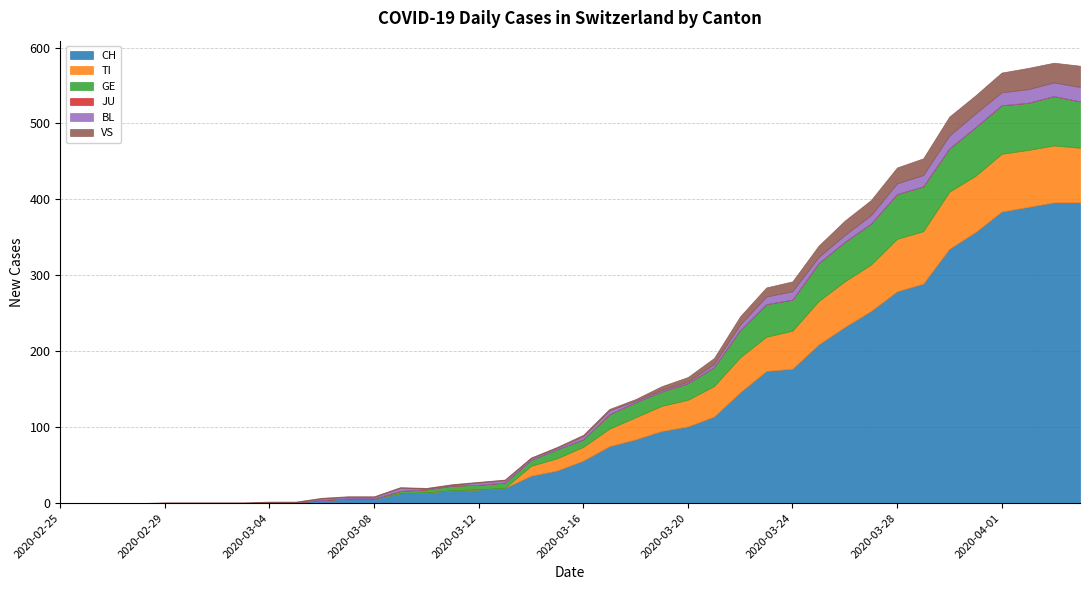

Reading left to right, list all the values displayed in this chart.

CH: 0	0	0	0	0	0	0	0	1	1	4	6	6	13	14	17	18	20	36	43	56	75	84	95	101	114	146	174	177	209	232	253	279	289	335	357	384	390	396	396
TI: 0	0	0	0	0	0	0	0	0	0	0	0	0	0	0	0	0	0	13	16	18	23	29	33	35	40	46	45	50	57	60	61	69	69	75	74	76	75	75	72
GE: 0	0	0	0	0	0	0	0	0	0	0	0	0	3	4	6	6	7	8	12	10	19	20	19	22	25	36	43	41	50	52	54	59	59	57	64	64	62	65	61
JU: 0	0	0	0	0	0	0	0	0	0	0	0	0	0	0	0	0	0	0	0	0	0	0	0	0	0	0	0	0	0	0	0	0	0	0	0	0	0	0	0
BL: 0	0	0	0	0	0	0	0	0	0	2	2	2	4	1	1	3	3	2	2	4	5	2	2	2	4	7	10	11	8	9	11	14	15	17	18	17	18	18	19
VS: 0	0	0	0	1	1	1	1	1	1	1	1	1	1	1	1	1	1	1	1	2	2	2	5	6	8	11	12	13	15	19	20	21	22	25	24	26	28	26	28